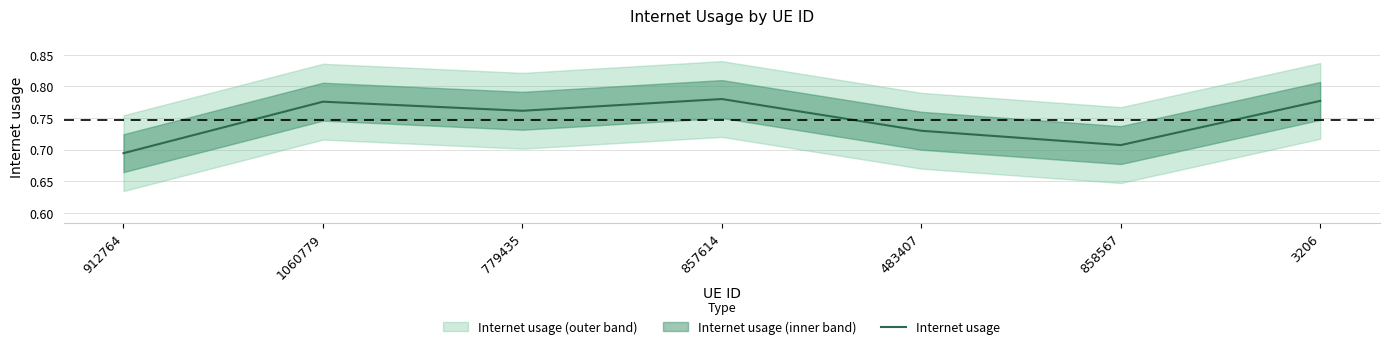

Is it true that the value at 912764 is 0.7?

True